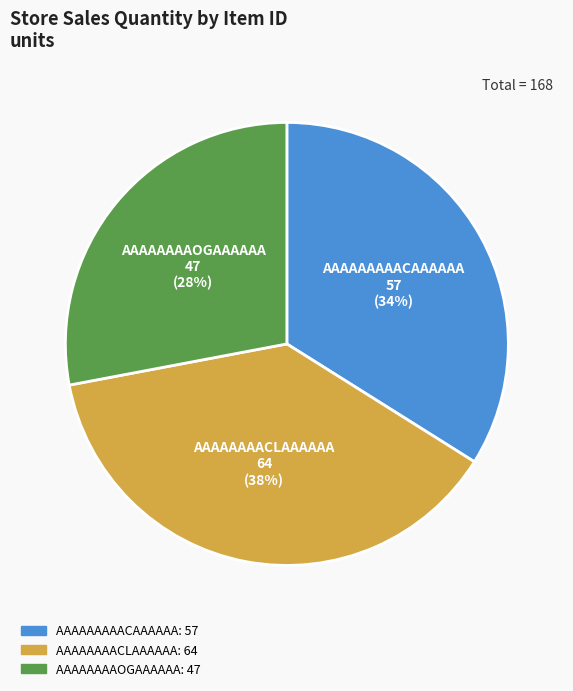

Is the sum of AAAAAAAAOGAAAAAA and AAAAAAAACLAAAAAA greater than half?

Yes